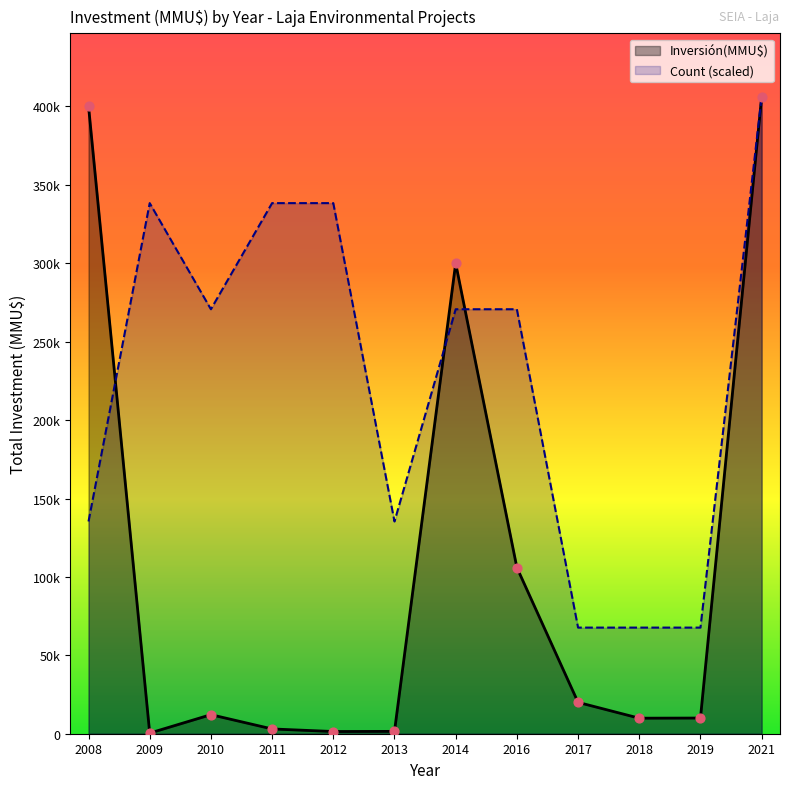

What are all the series names shown in the legend?

Inversión(MMU$), Count (scaled)